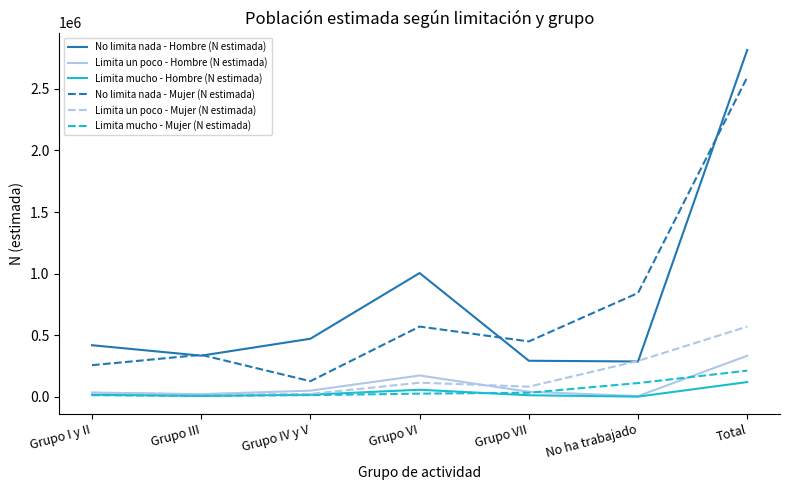

True or false: Limita mucho - Hombre (N estimada) has a value of 18609 at Grupo IV y V.

True